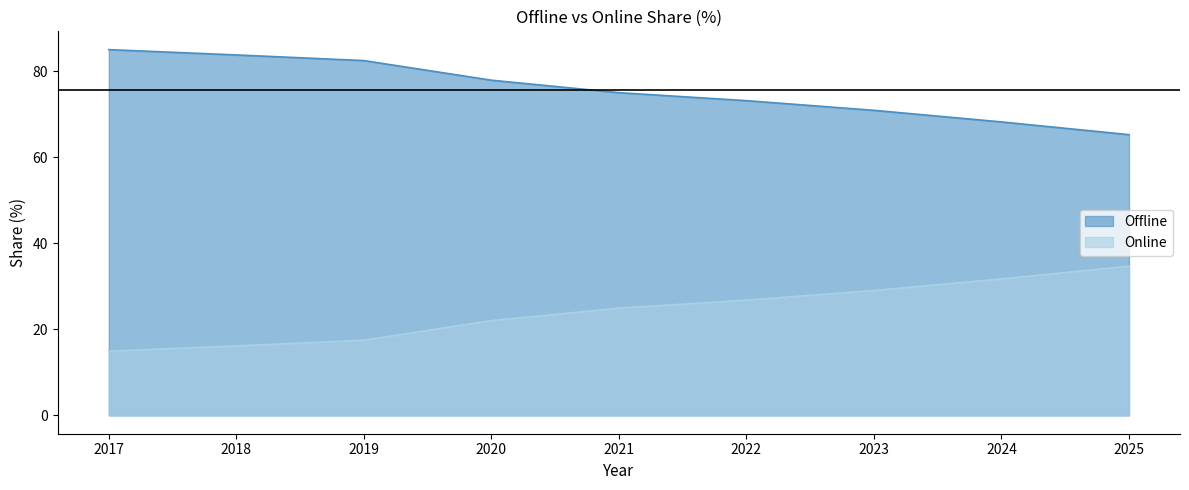

The Online series shows 24.5 at 2023. True or false?

False